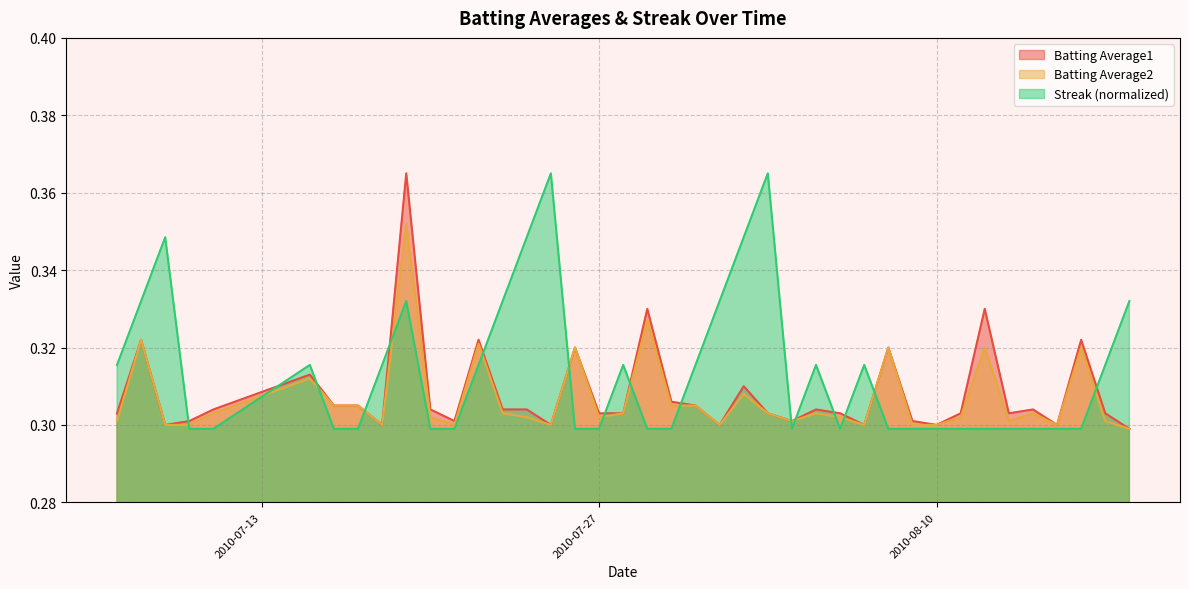

What is the label of the 5th point from the left?

2010-07-11